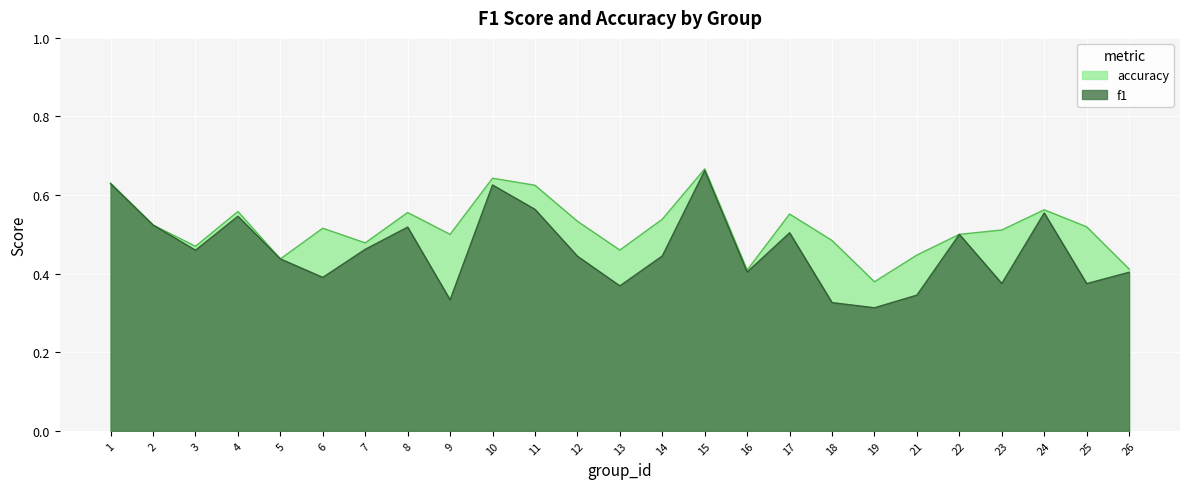

In accuracy, how many points are lower than both neighbors (excluding endpoints)?

7